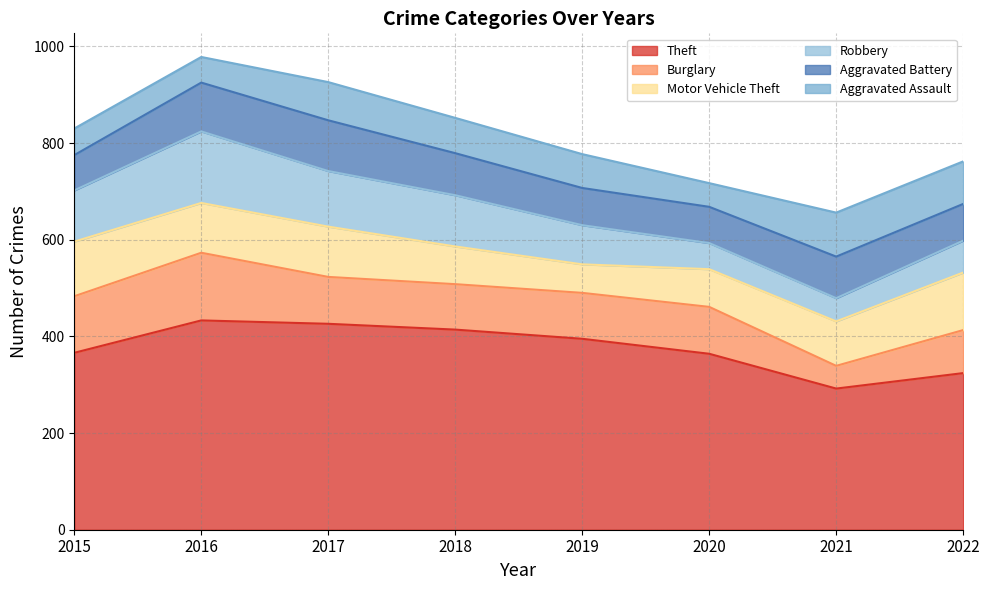

What is the difference between the second highest and second lowest values in the Motor Vehicle Theft series?

35